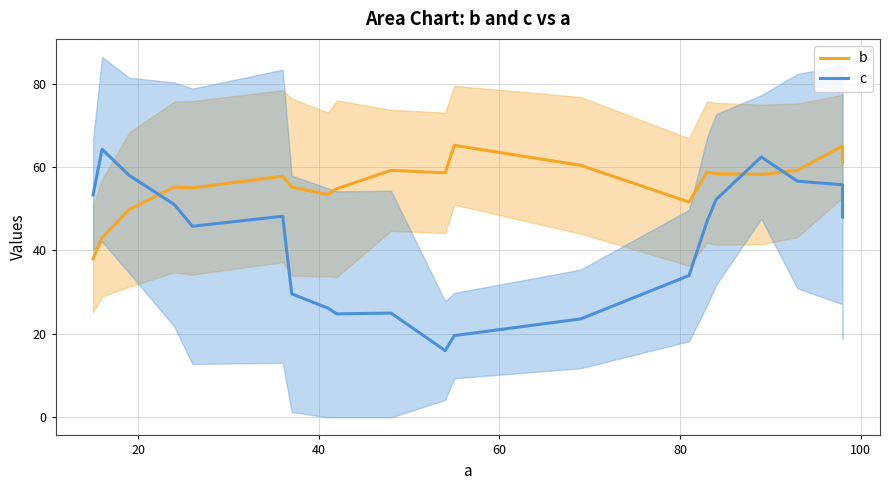

True or false: b has more than 1 points higher than both neighbors.

True